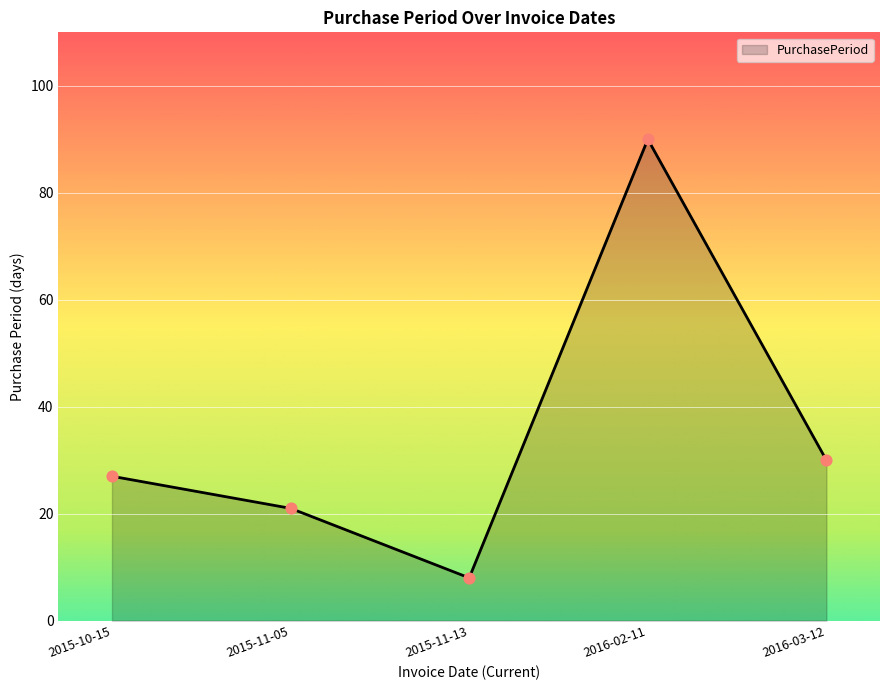

What is the change in value from 2015-11-13 to 2016-03-12?

+22